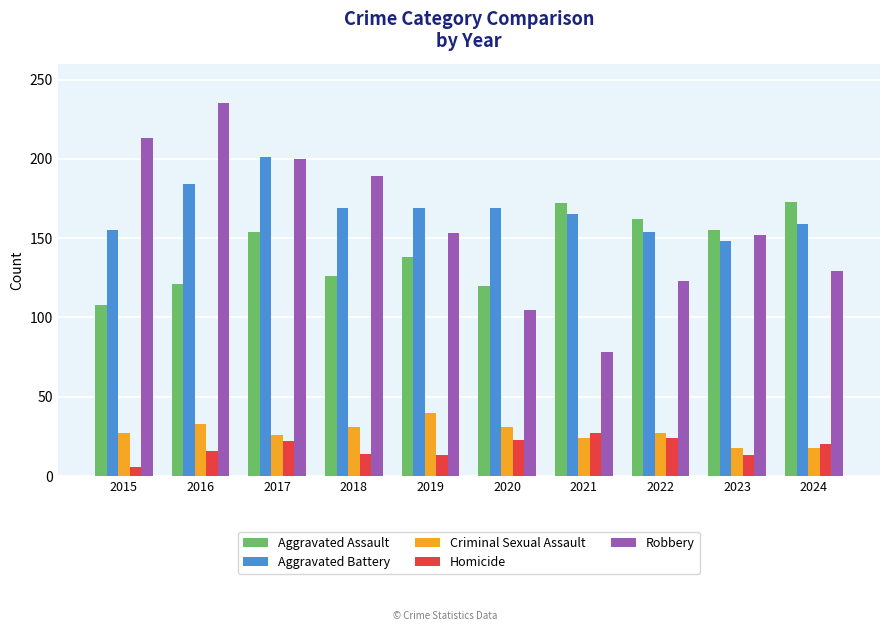

How many data points in Homicide are less than 20?

5